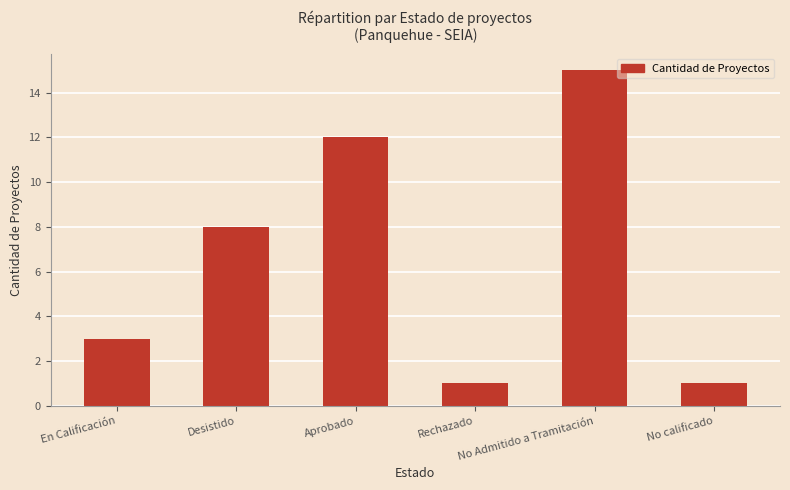

The chart shows a value of 1 at No calificado. True or false?

True